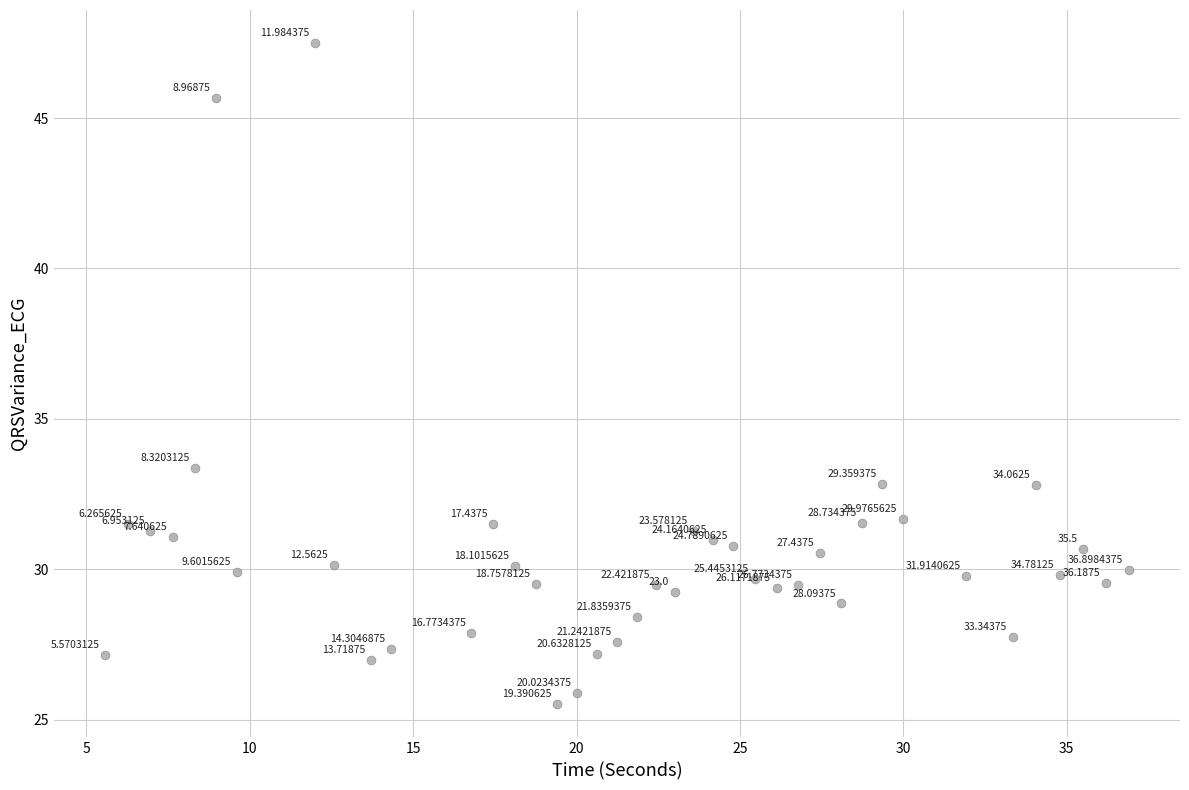

What is the range of X values (max minus min)?

31.3